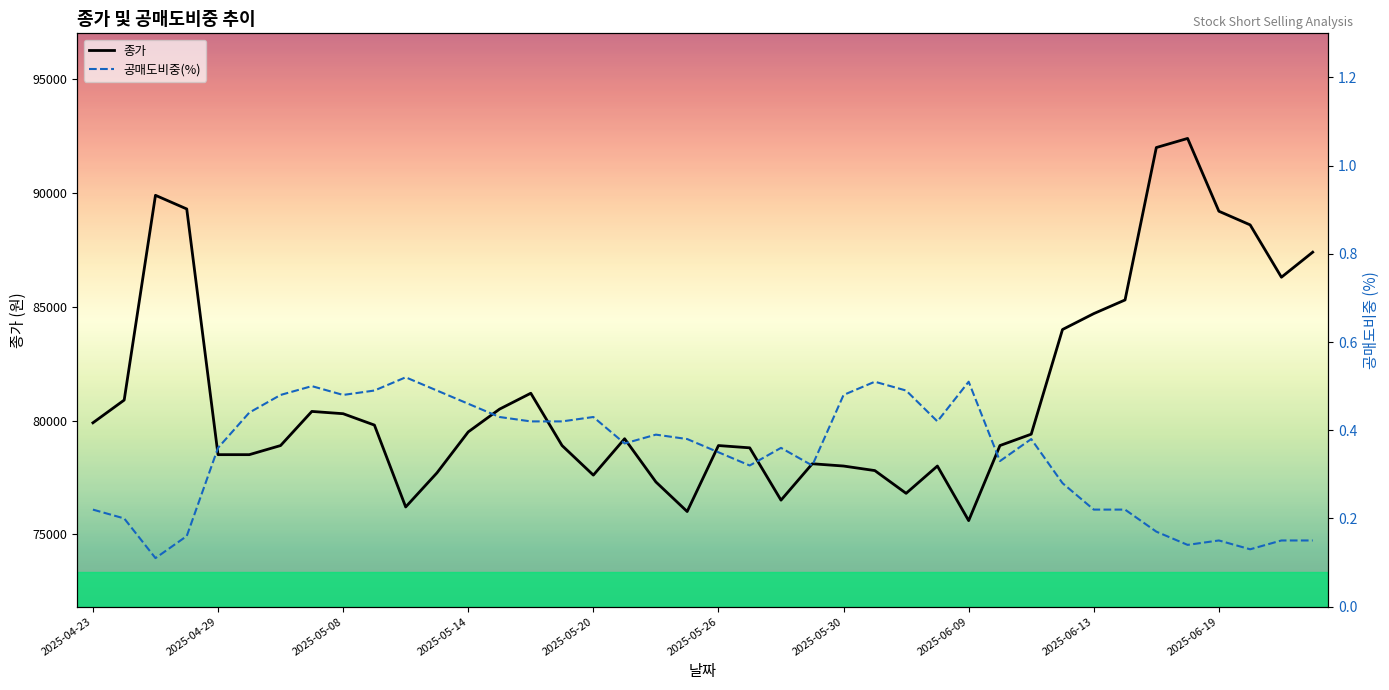

What is the sum of the 공매도비중(%) values at 35 and 2025-04-23?

0.4